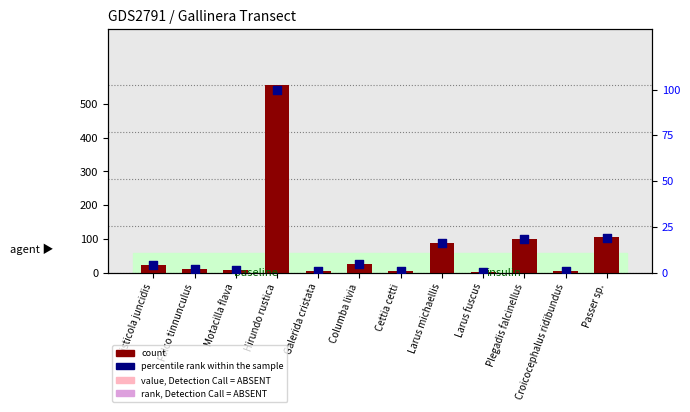

At how many categories does at least one series exceed 120?

1